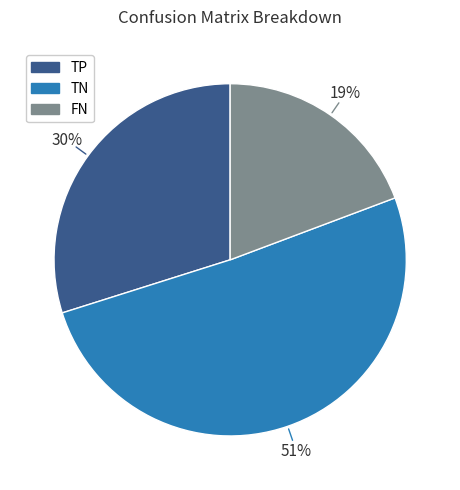

Does any single category account for the majority?

Yes